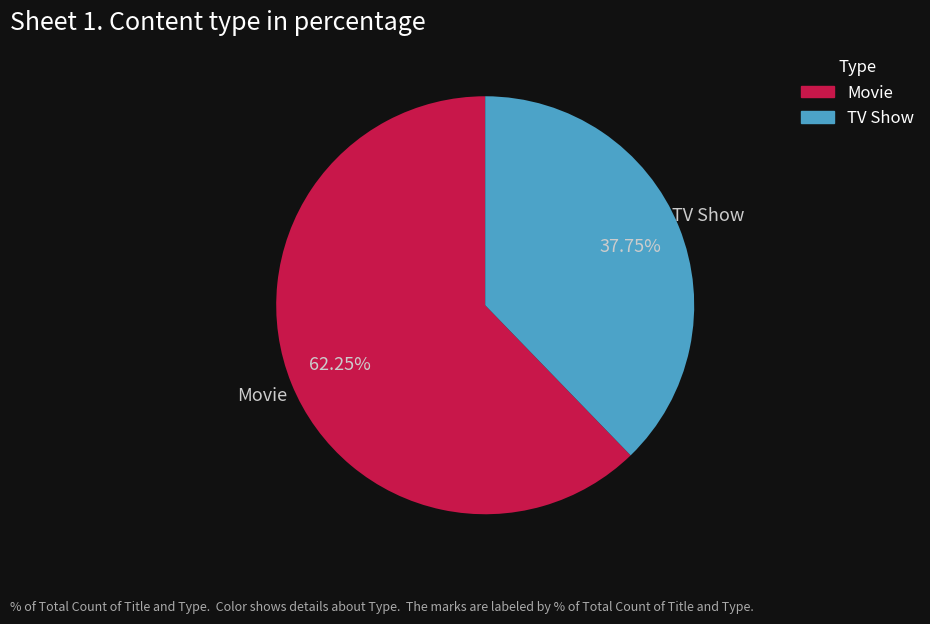

Rank the categories by value from highest to lowest.

Movie, TV Show